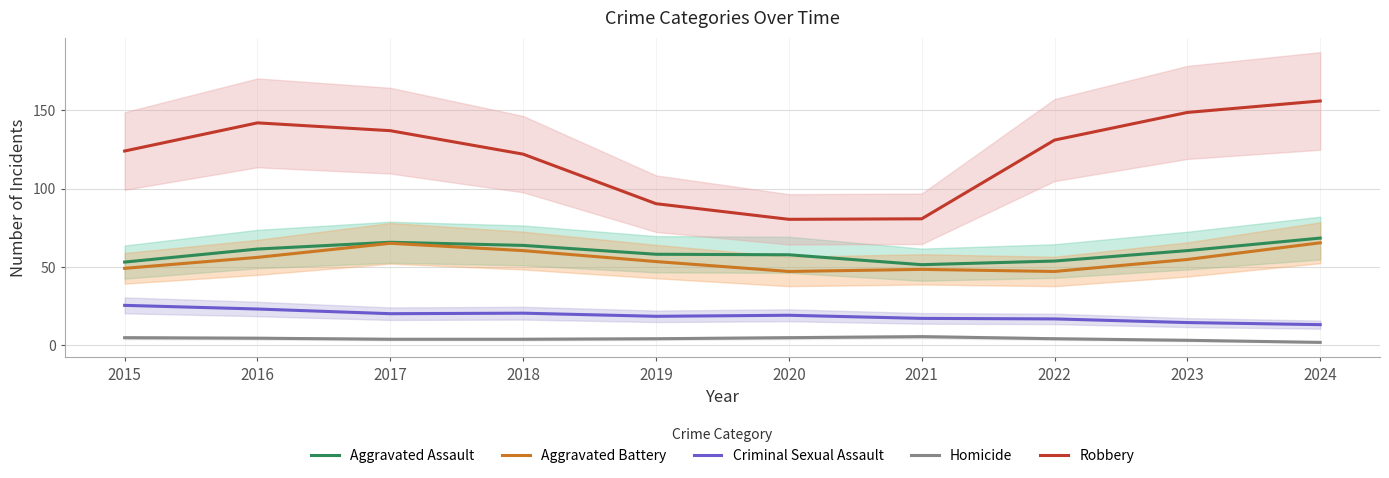

What is the total value across all series at 2015?

256.0